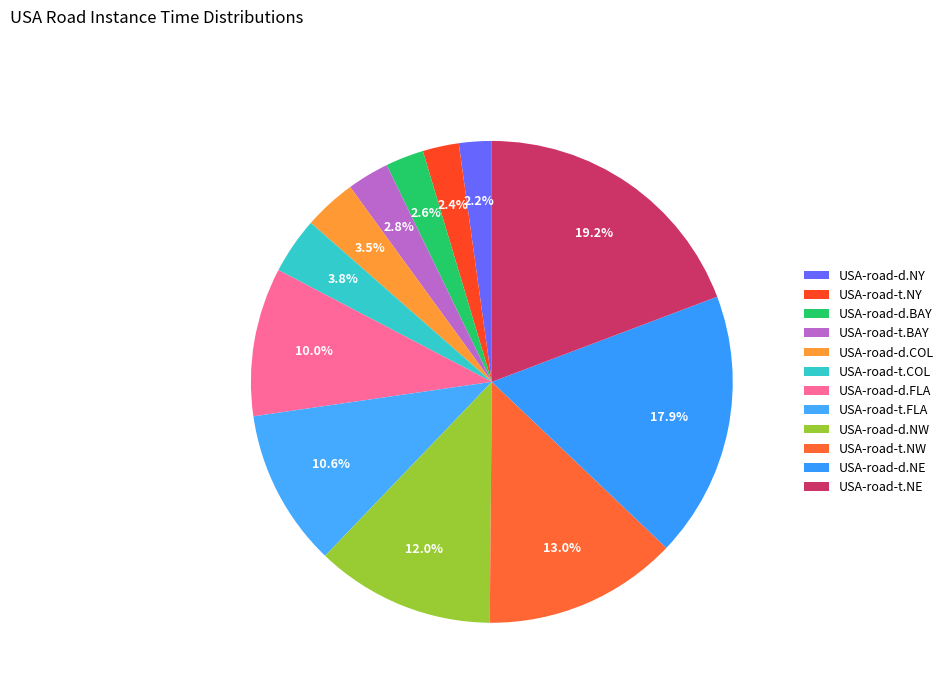

Count the number of slices in the pie.

12